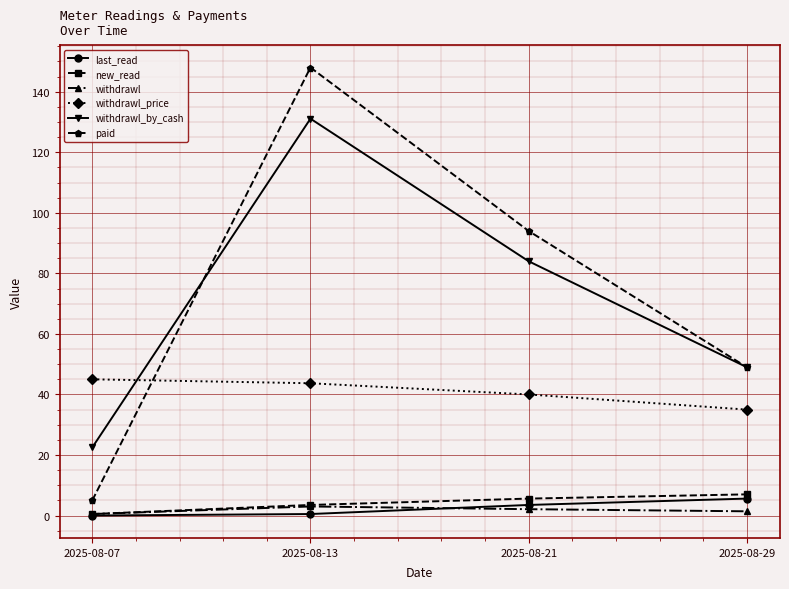

Is it true that withdrawl equals 3.0 at 2025-08-13?

True